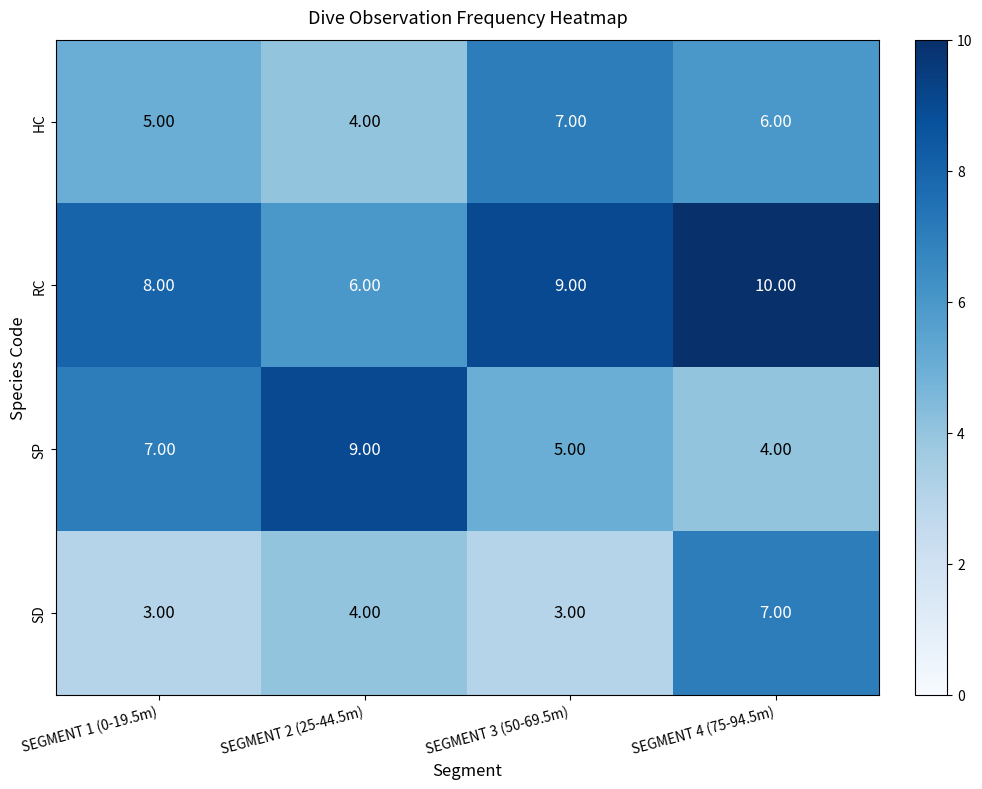

At SEGMENT 4 (75-94.5m), list the series in order from smallest to largest.

SP, HC, SD, RC